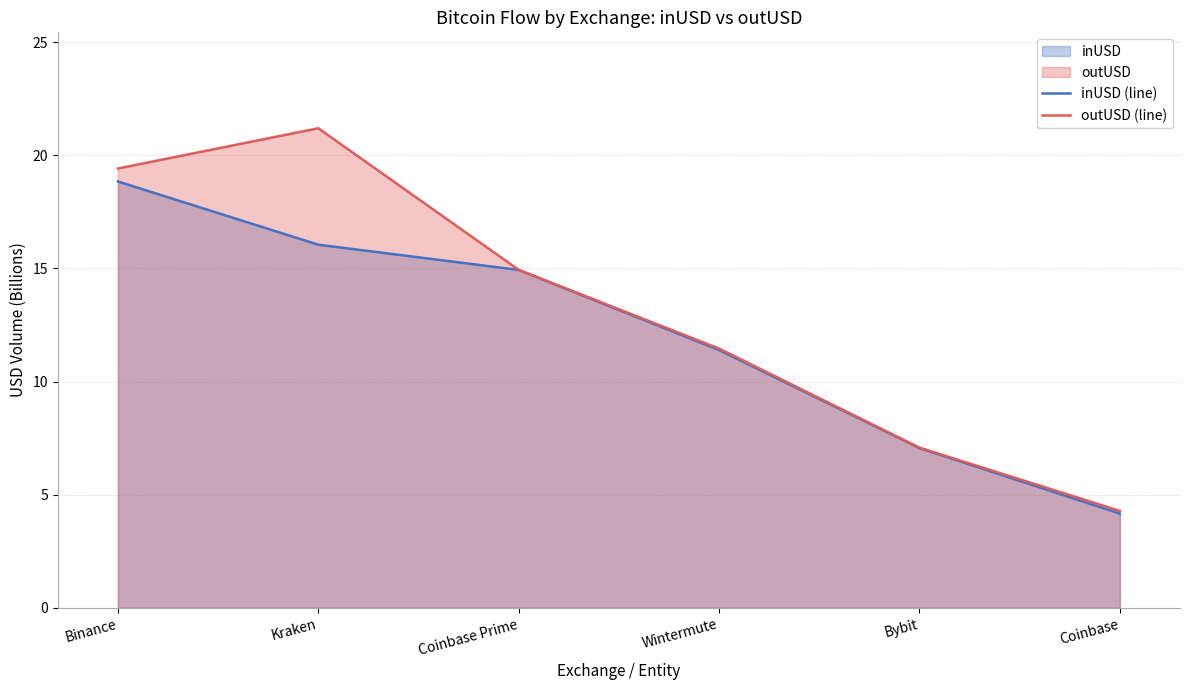

At which label does inUSD (line) first exceed 14?

Binance